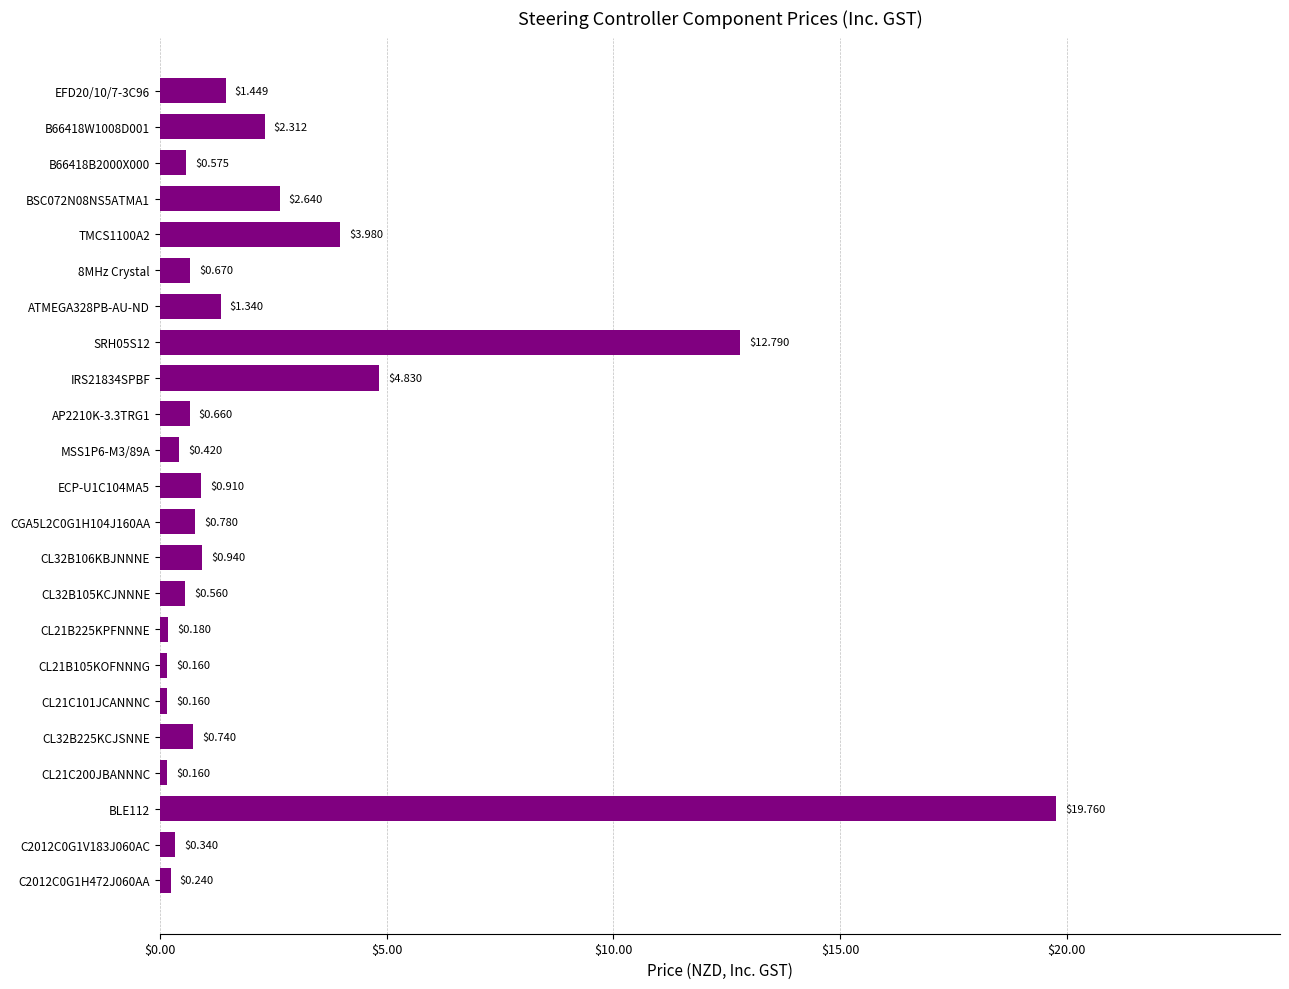

What is the sum of all values?

56.6